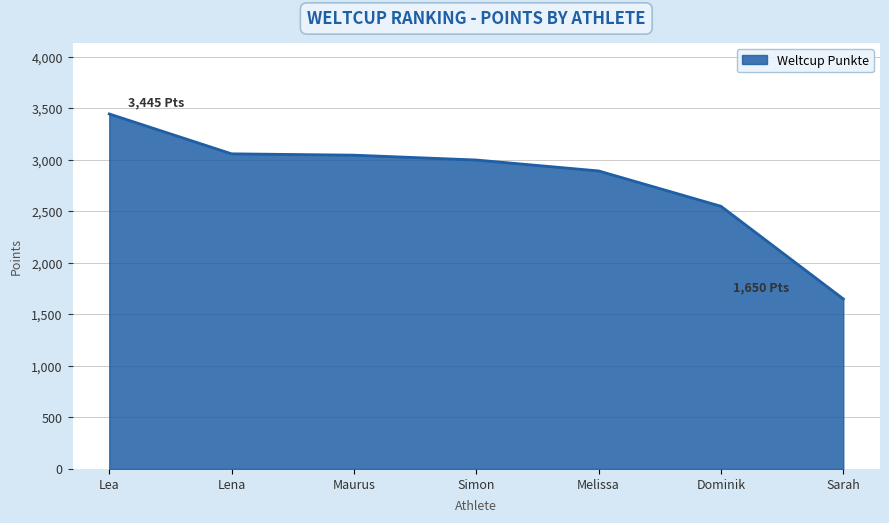

The chart shows a value of 2892 at Melissa. True or false?

True